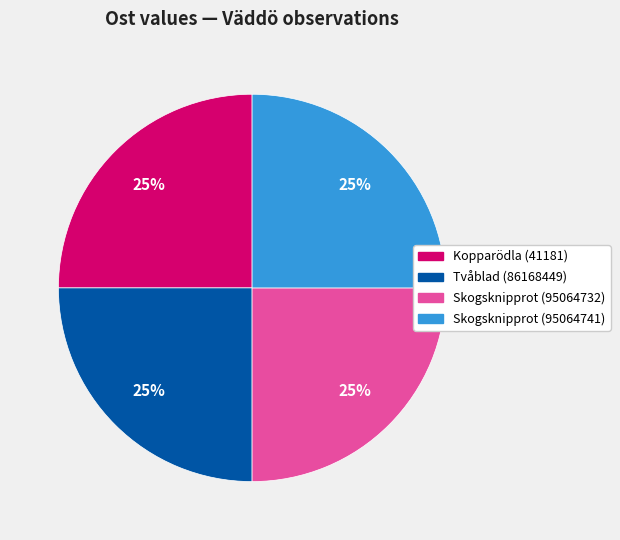

True or false: Tvåblad (86168449) accounts for 35% of the total.

False